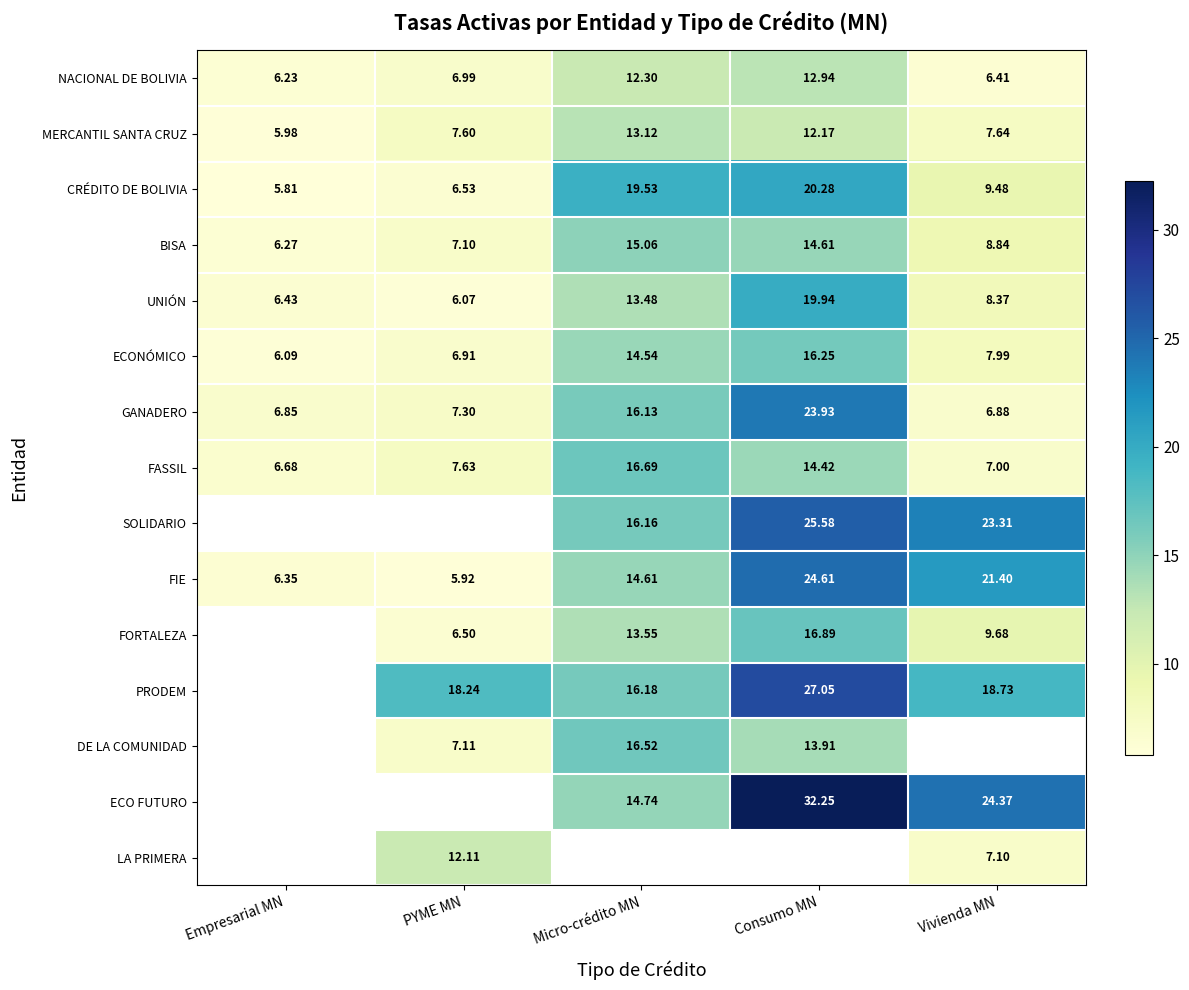

How many data points in UNIÓN are above 8?

3